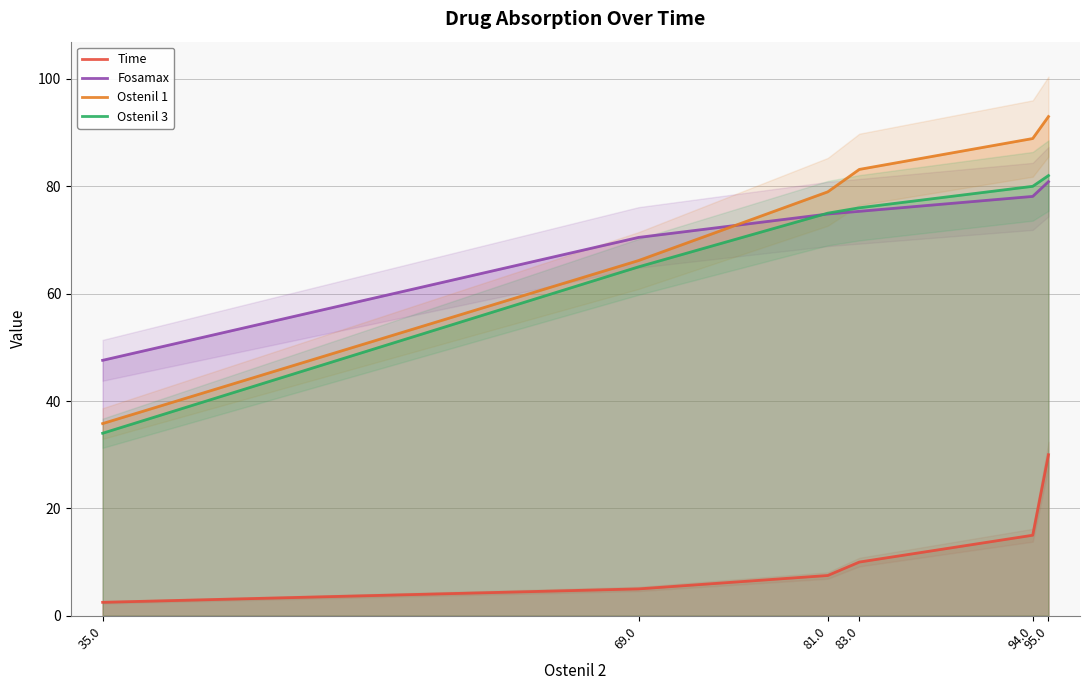

Which series has the largest range (max minus min)?

Ostenil 1